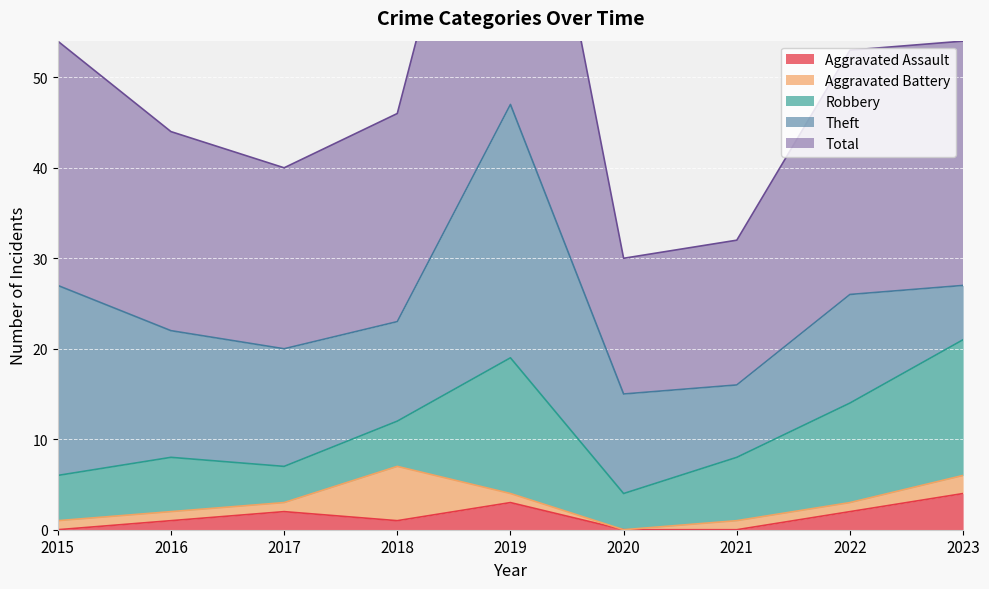

True or false: Aggravated Battery has a value of 0 at 2020.

True